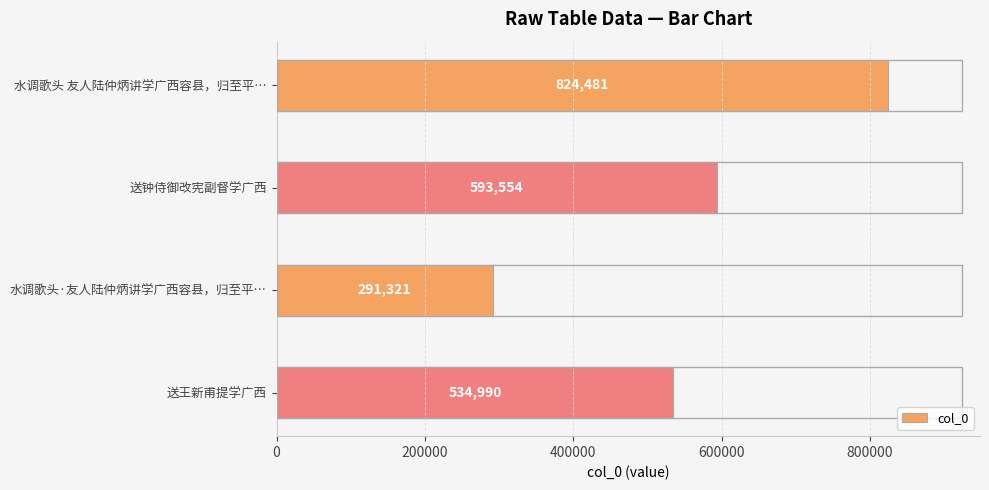

What is the minimum value shown in the chart?

291321